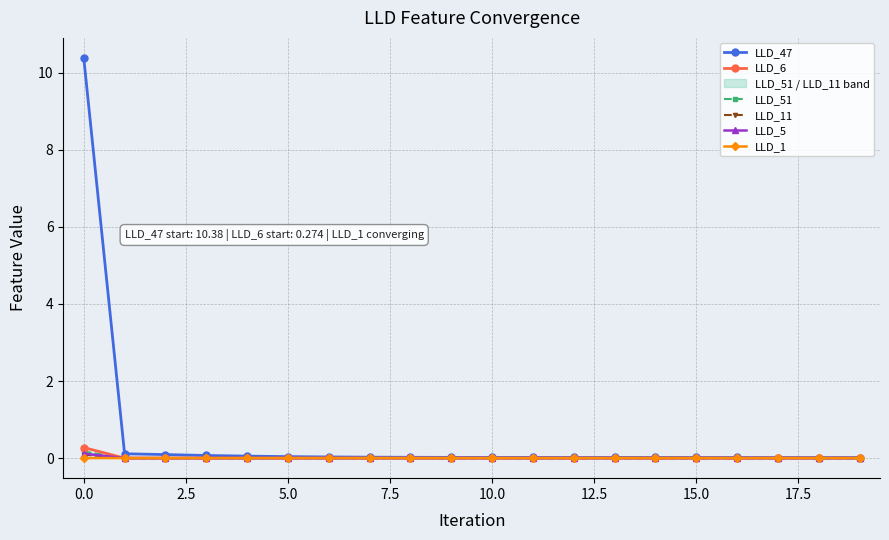

Is it true that LLD_51 equals 0.0 at 10?

False